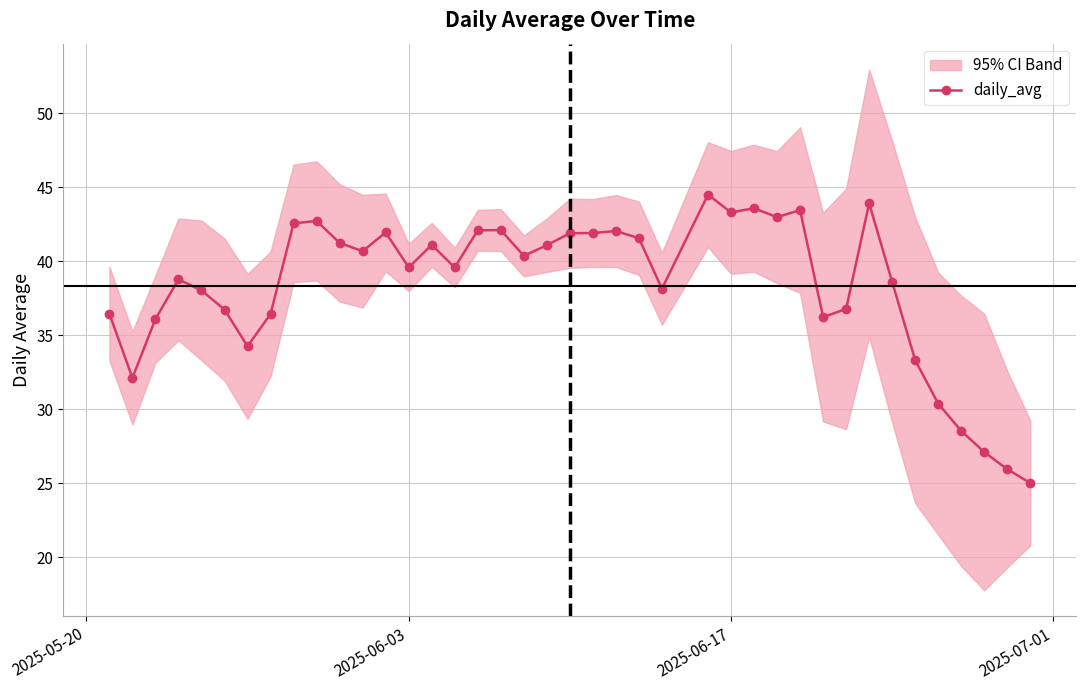

Does the chart have visible grid lines?

Yes